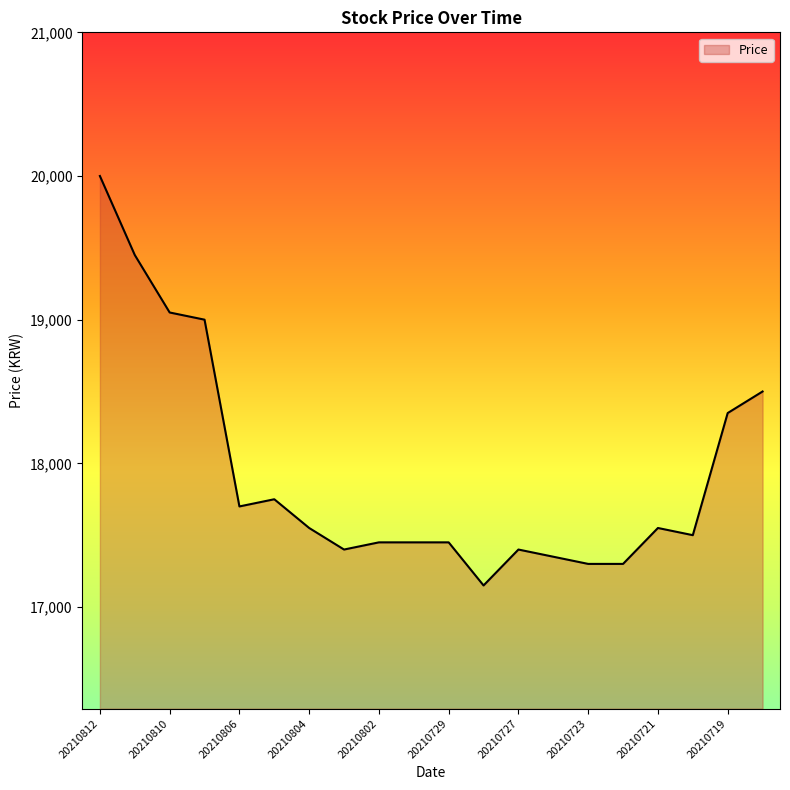

What is the maximum value shown in the chart?

20000